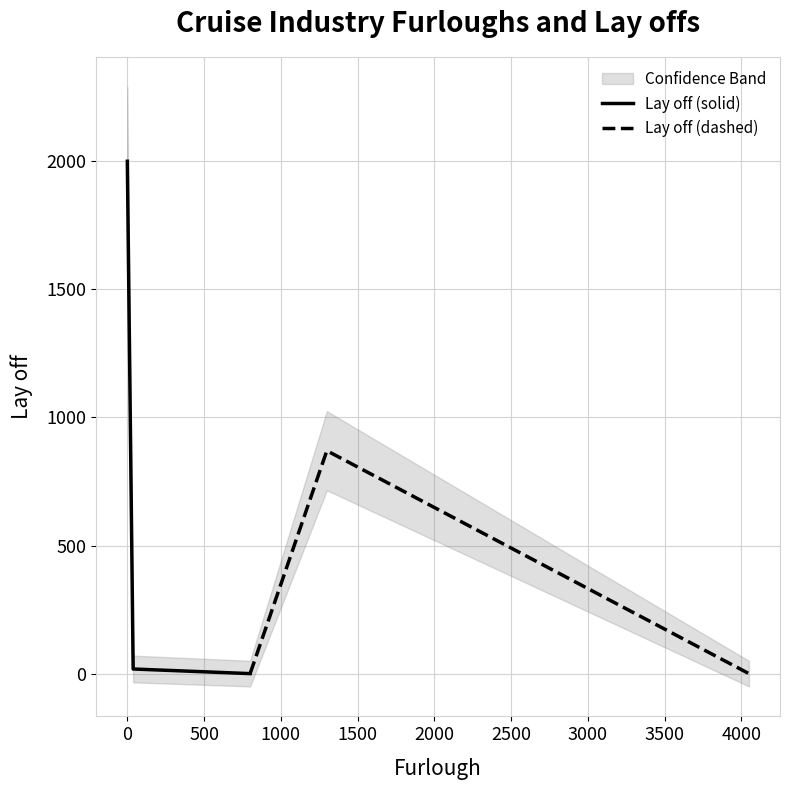

Rank the series by their maximum value, from highest to lowest.

Lay off (solid), Lay off (dashed)